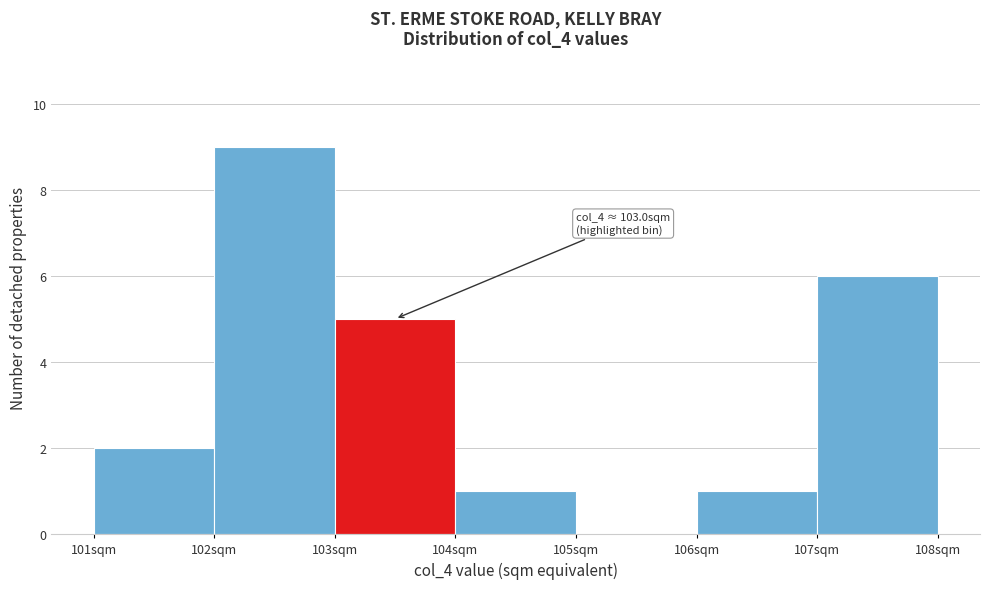

Over which range of the x-axis is the bar tallest?

102 to 103